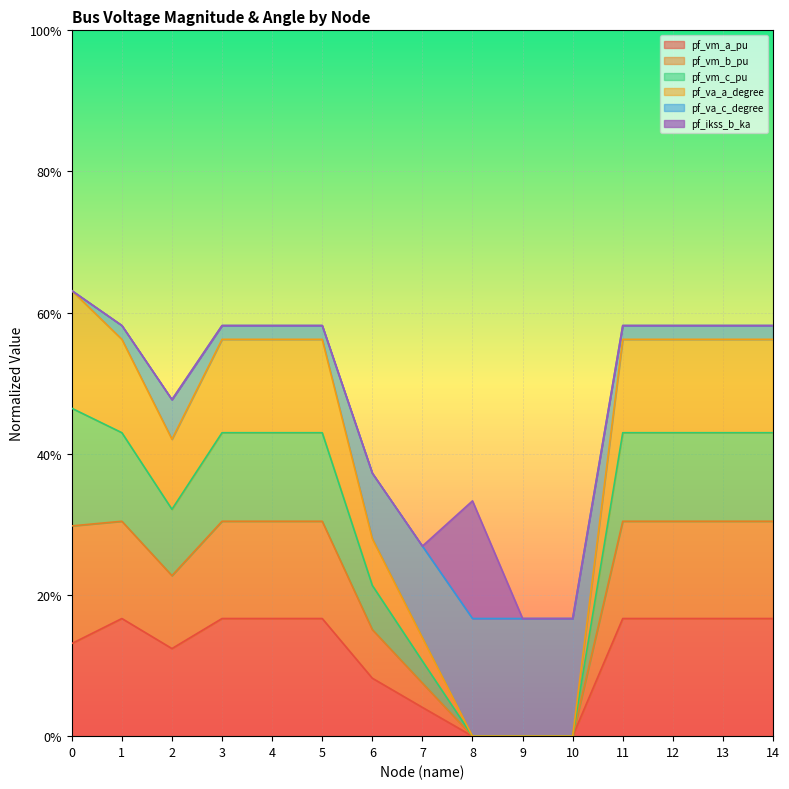

What are all the series names shown in the legend?

pf_vm_a_pu, pf_vm_b_pu, pf_vm_c_pu, pf_va_a_degree, pf_va_c_degree, pf_ikss_b_ka